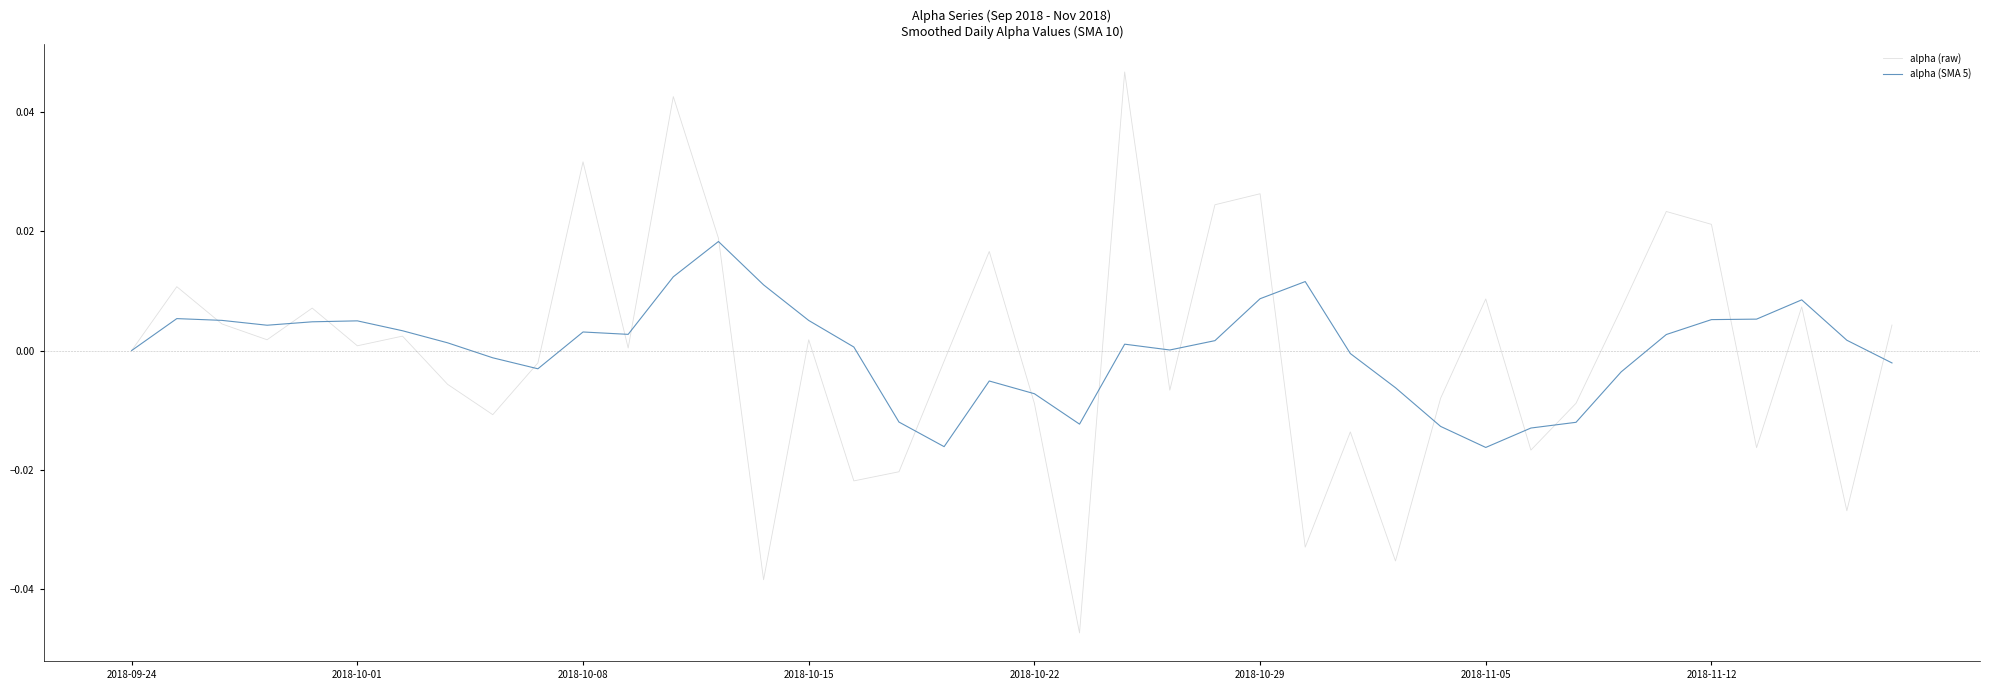

List the series in order of their peak value, lowest first.

alpha (SMA 5), alpha (raw)